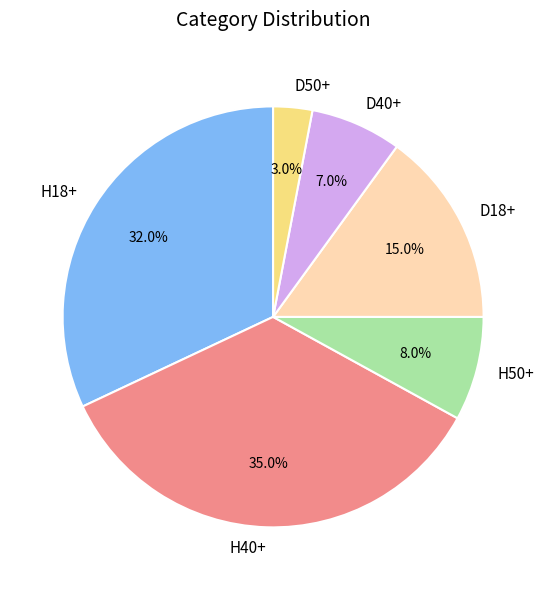

Is there any slice that represents more than half of the pie?

No